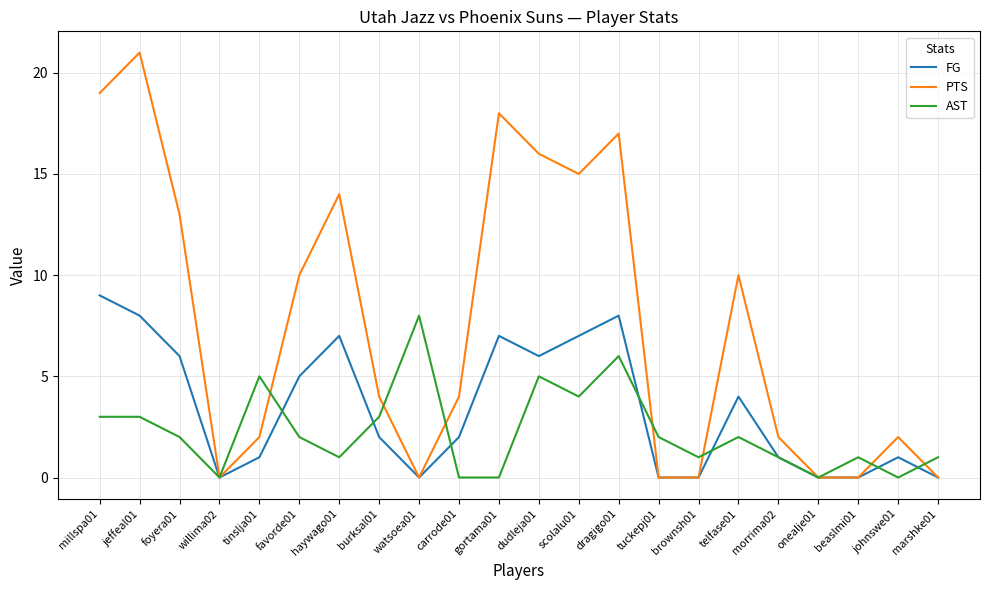

At which label does PTS first exceed 4?

millspa01